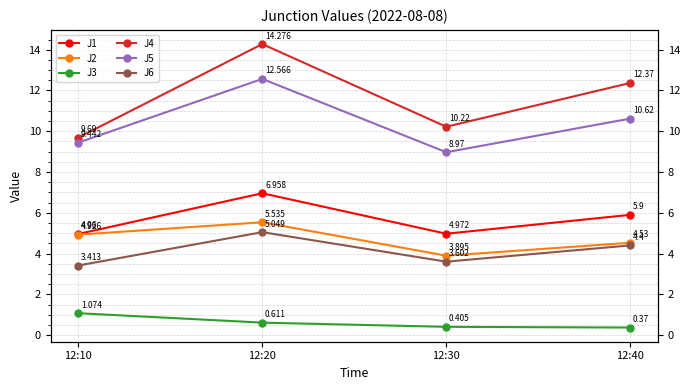

True or false: J2 and J5 intersect in this chart.

False